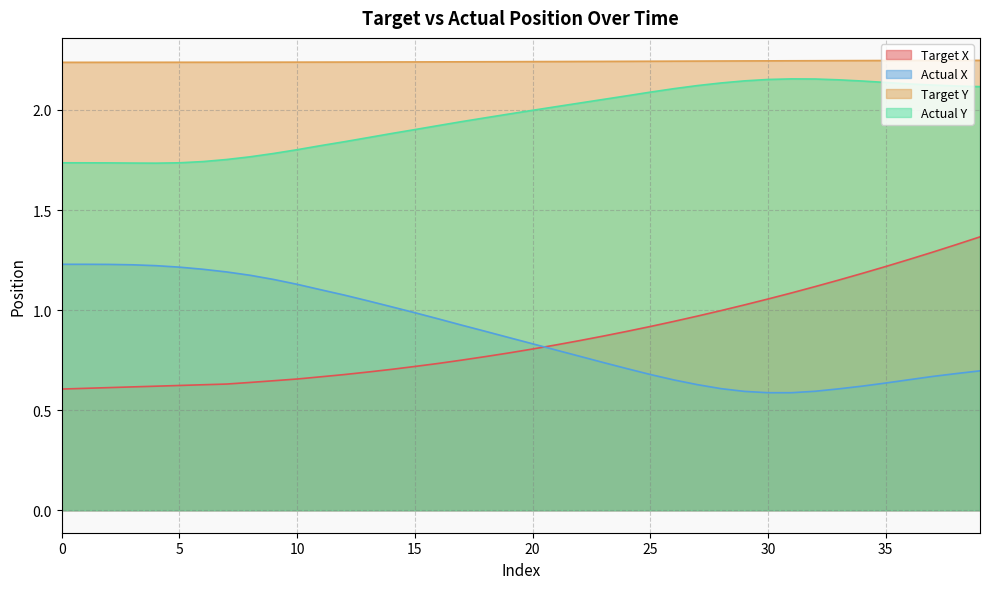

What is the value of the Target X point at the 12th from the left?

0.7